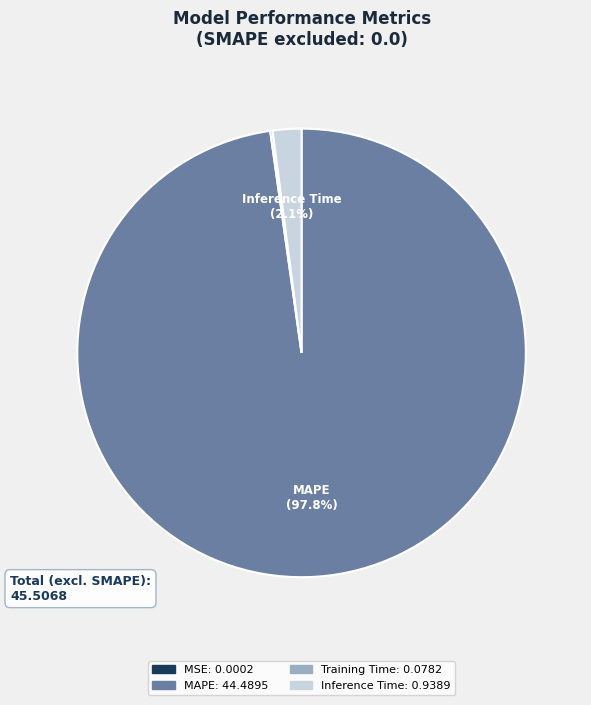

Is there a majority slice in this chart?

Yes